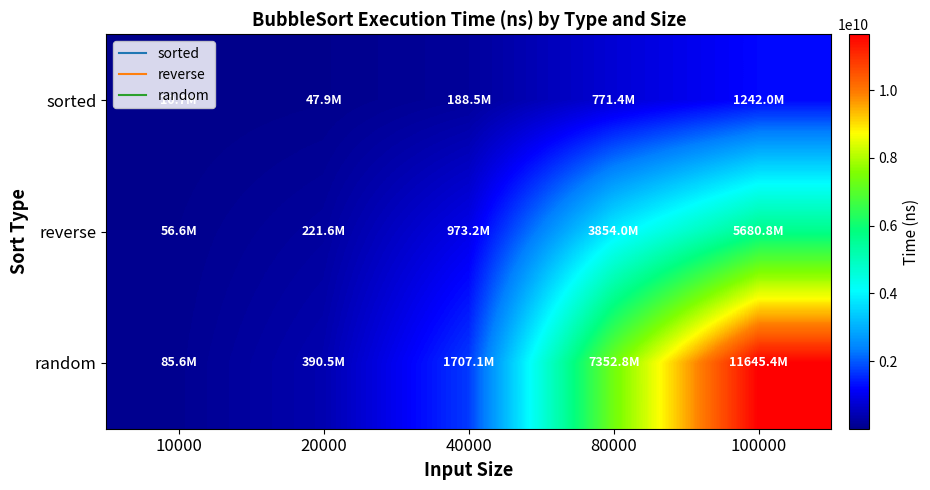

Which series has the largest total across all categories?

random